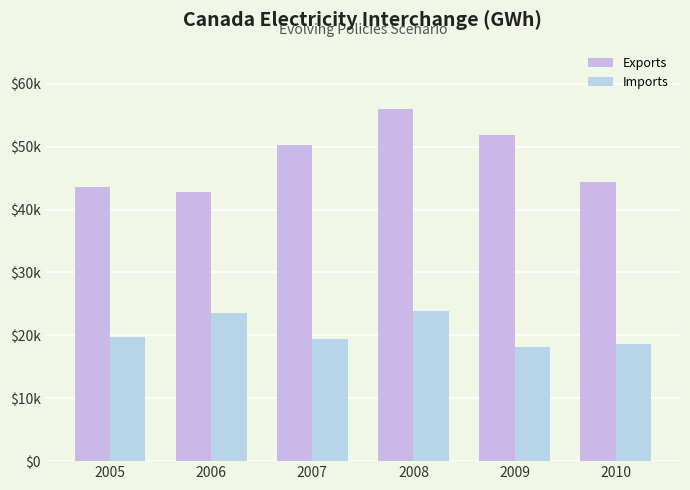

What is the difference between the maximum and minimum values in the Imports series?

5700.3